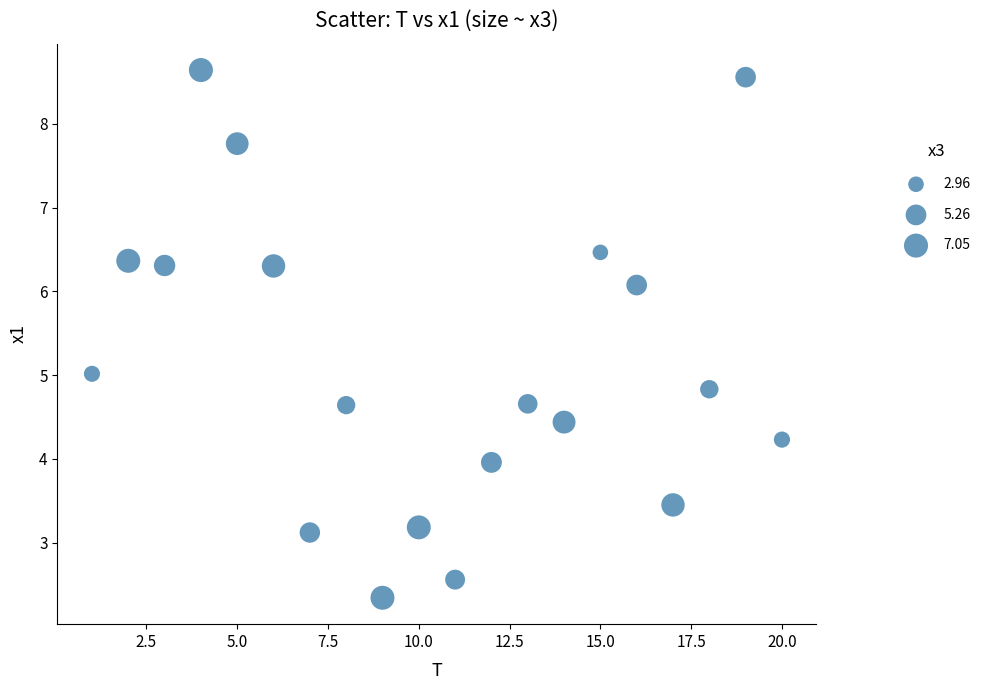

What is the range of X values (max minus min)?

19.0